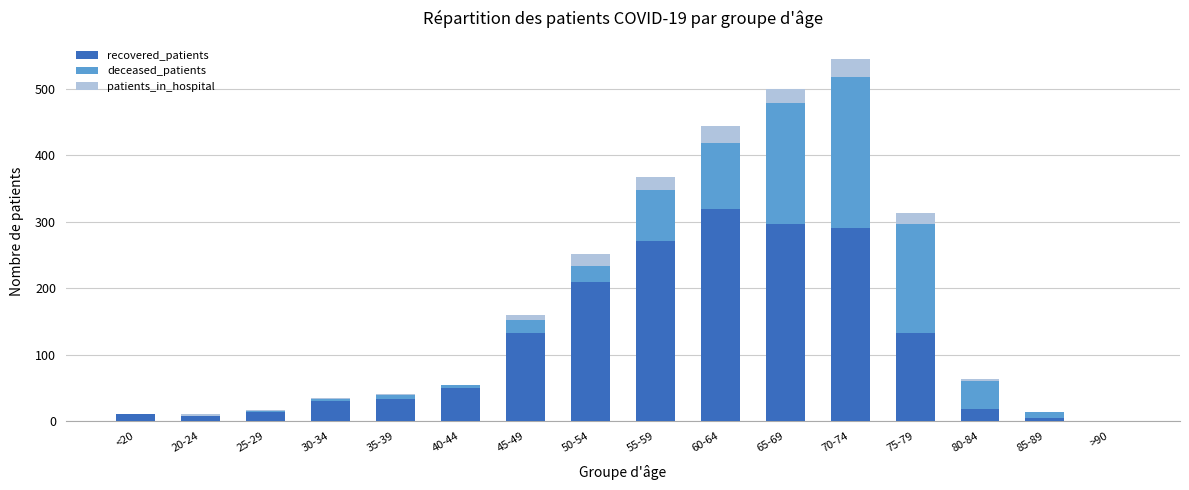

At which category is the sum across all series the highest?

70-74